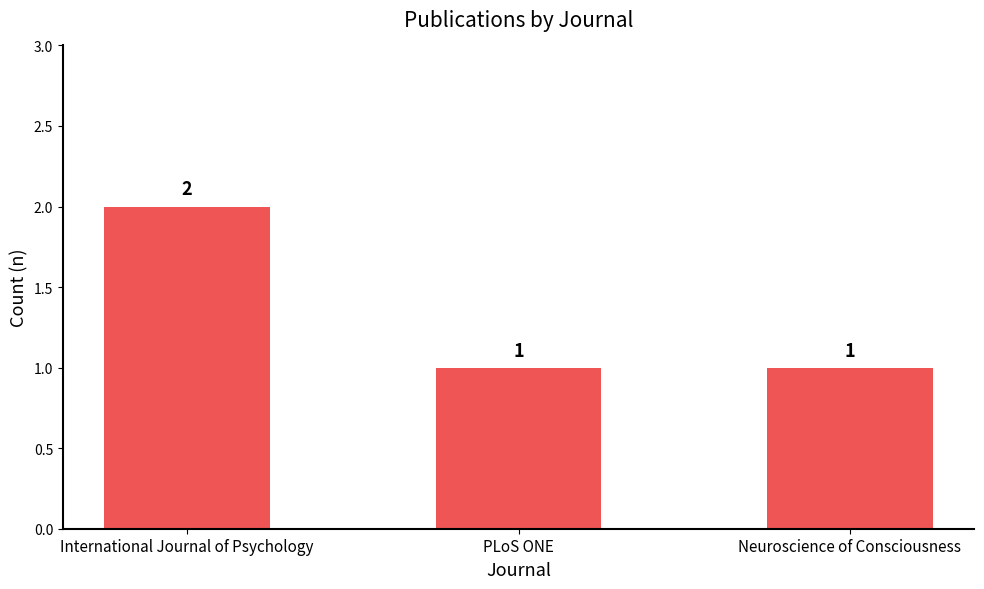

At which category does the chart reach its peak across all series?

International Journal of Psychology